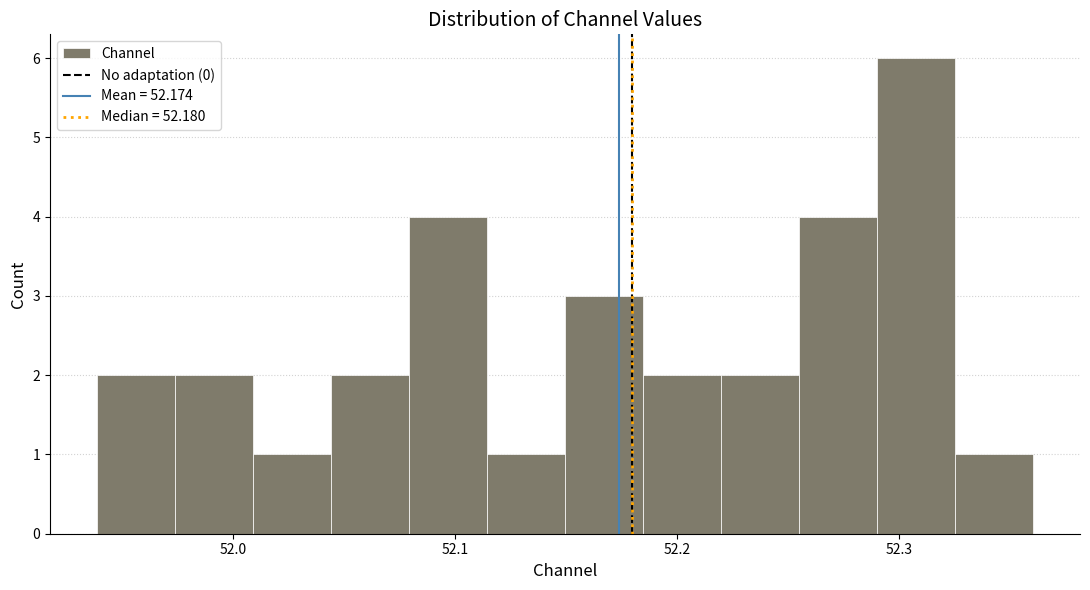

Read against the x-axis, roughly where is the centre of the tallest bar?

52.31